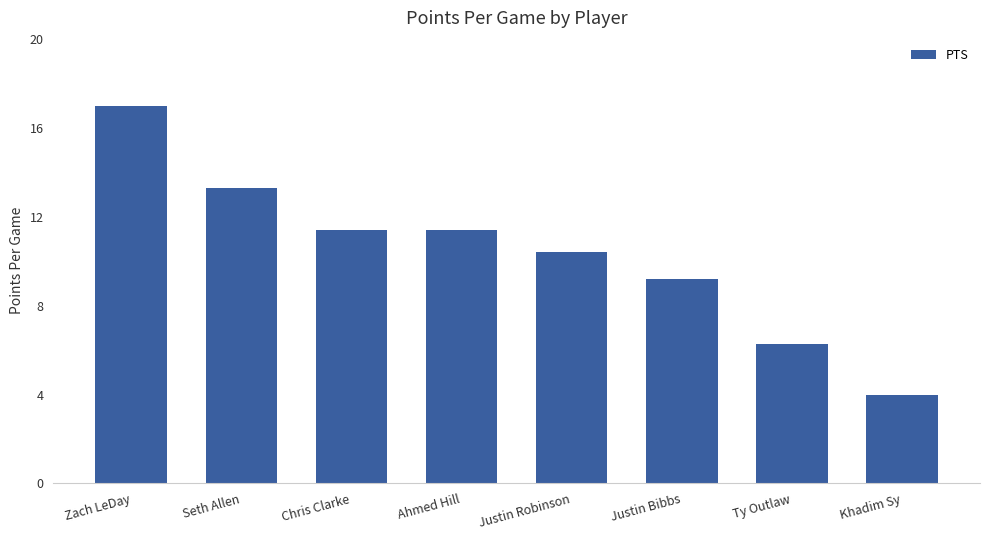

Between Seth Allen and Ty Outlaw, which is larger?

Seth Allen